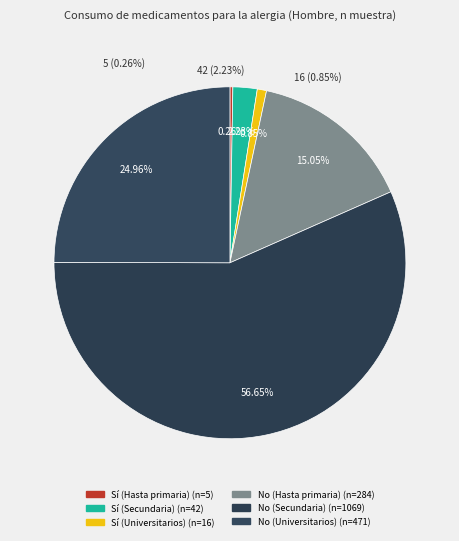

What percentage is the Sí (Universitarios) slice, to the nearest percent?

1%